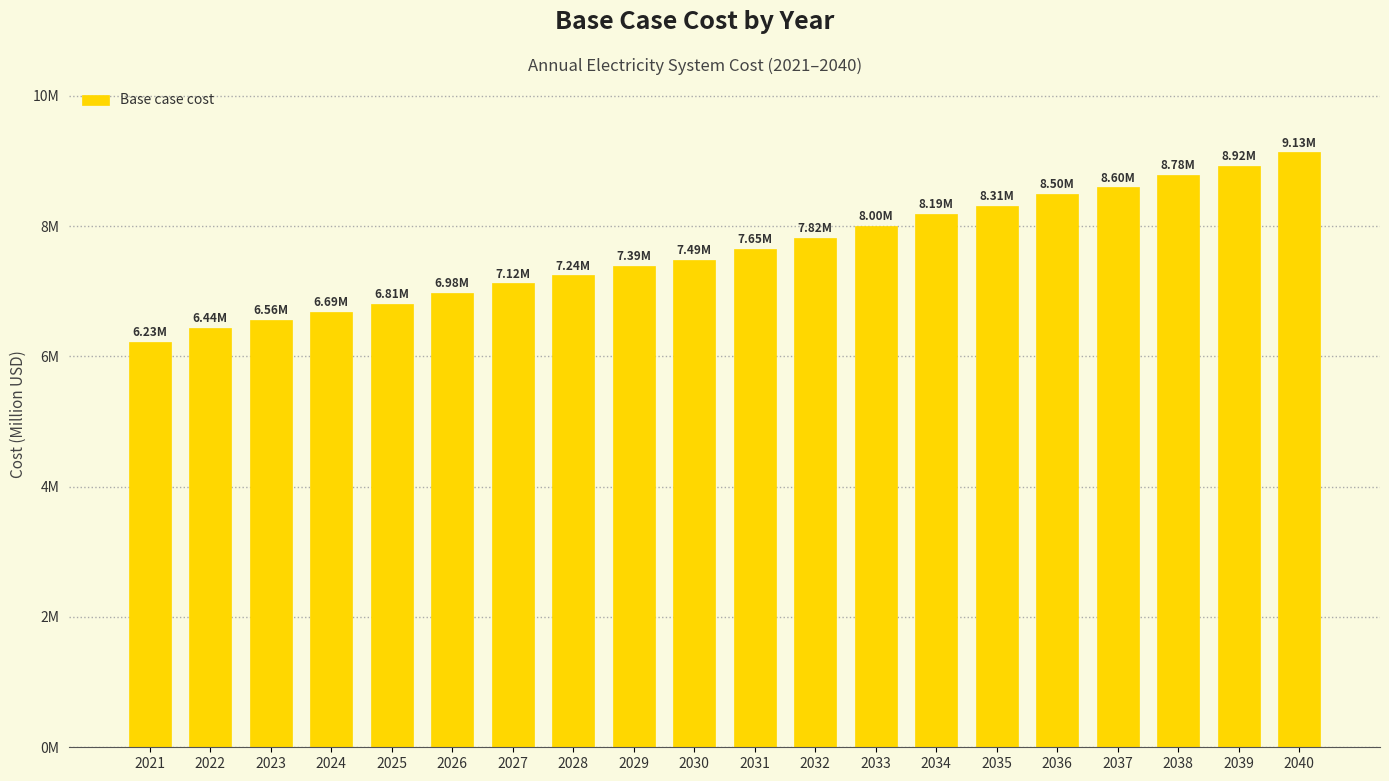

Does the chart contain stacked bars?

No